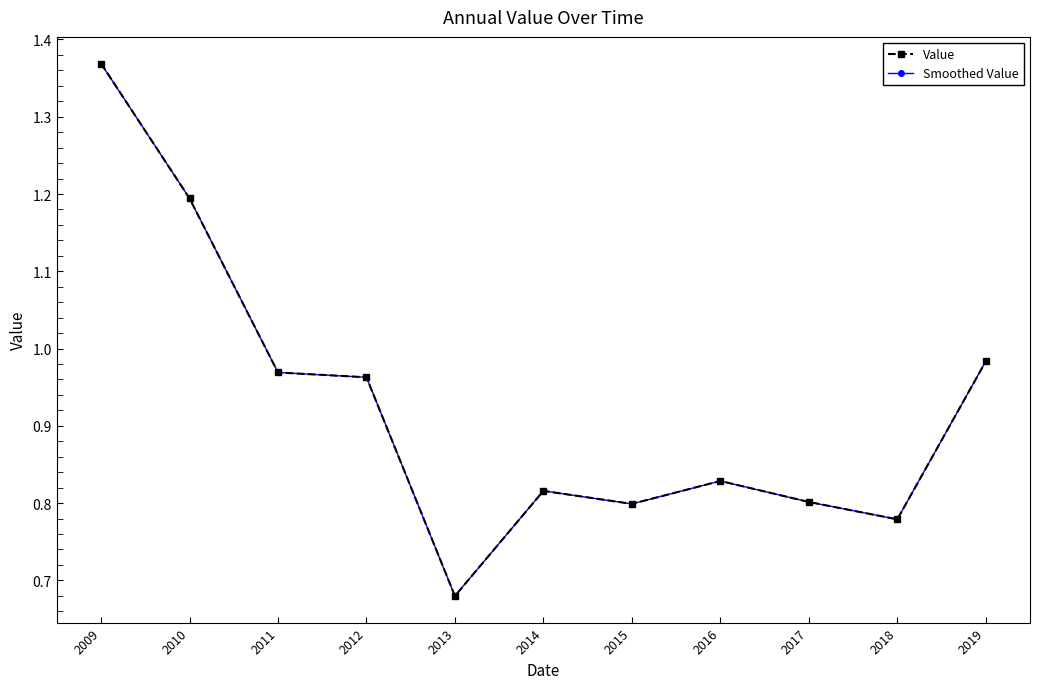

Rank the series at 2019 from lowest to highest value.

Value, Smoothed Value